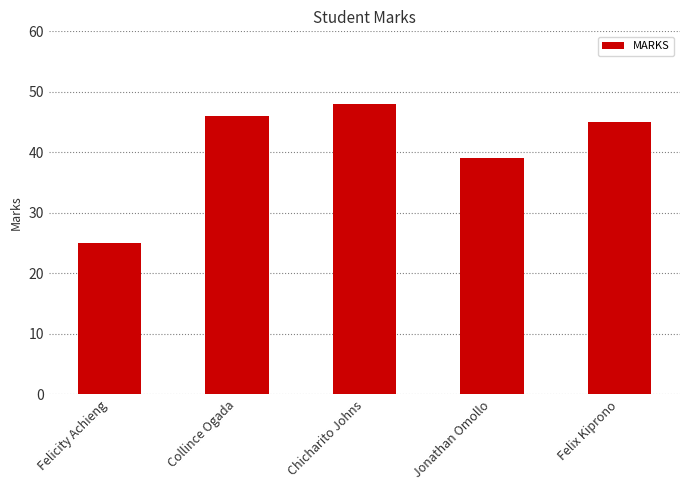

What is the difference between the second highest and minimum values?

21